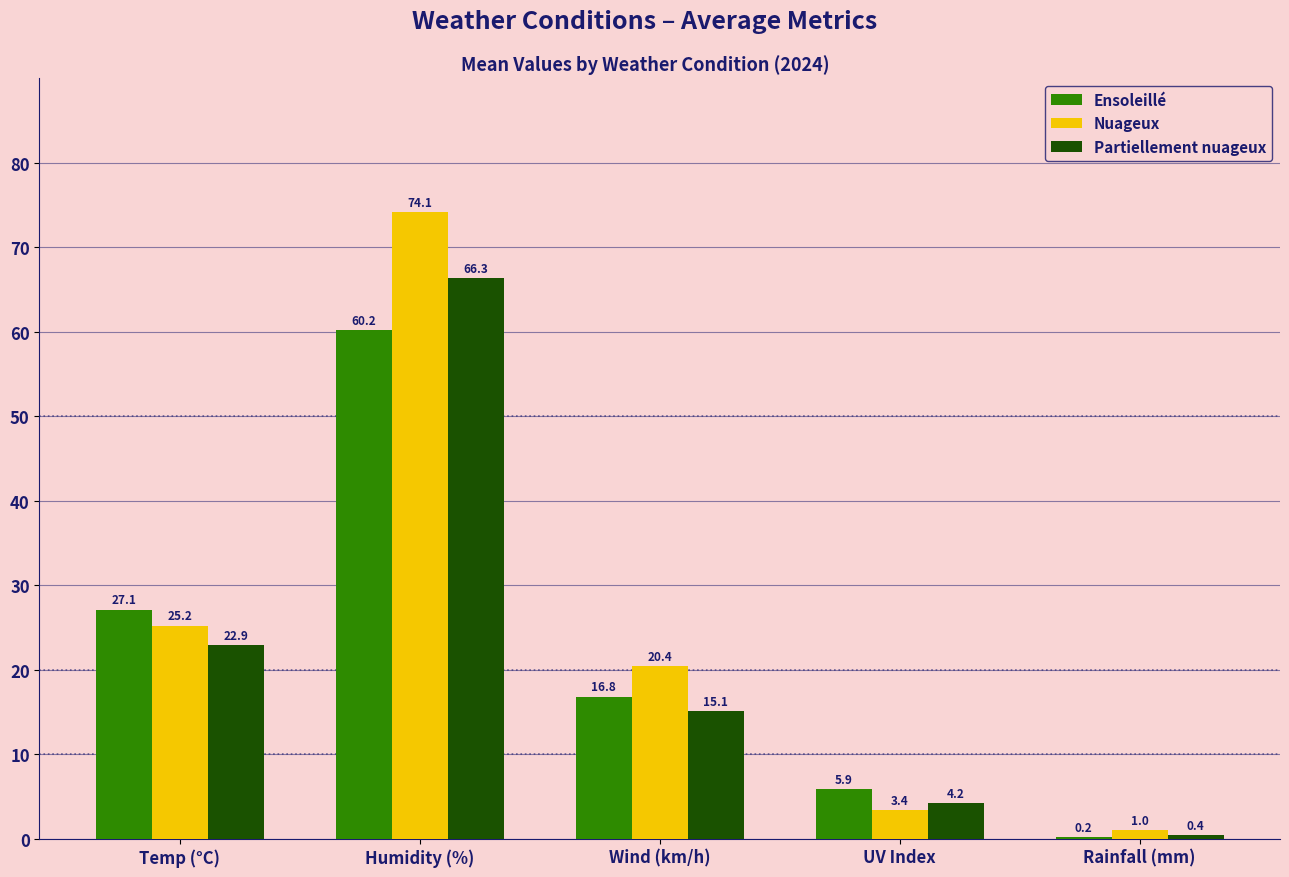

How many groups of bars are there?

5